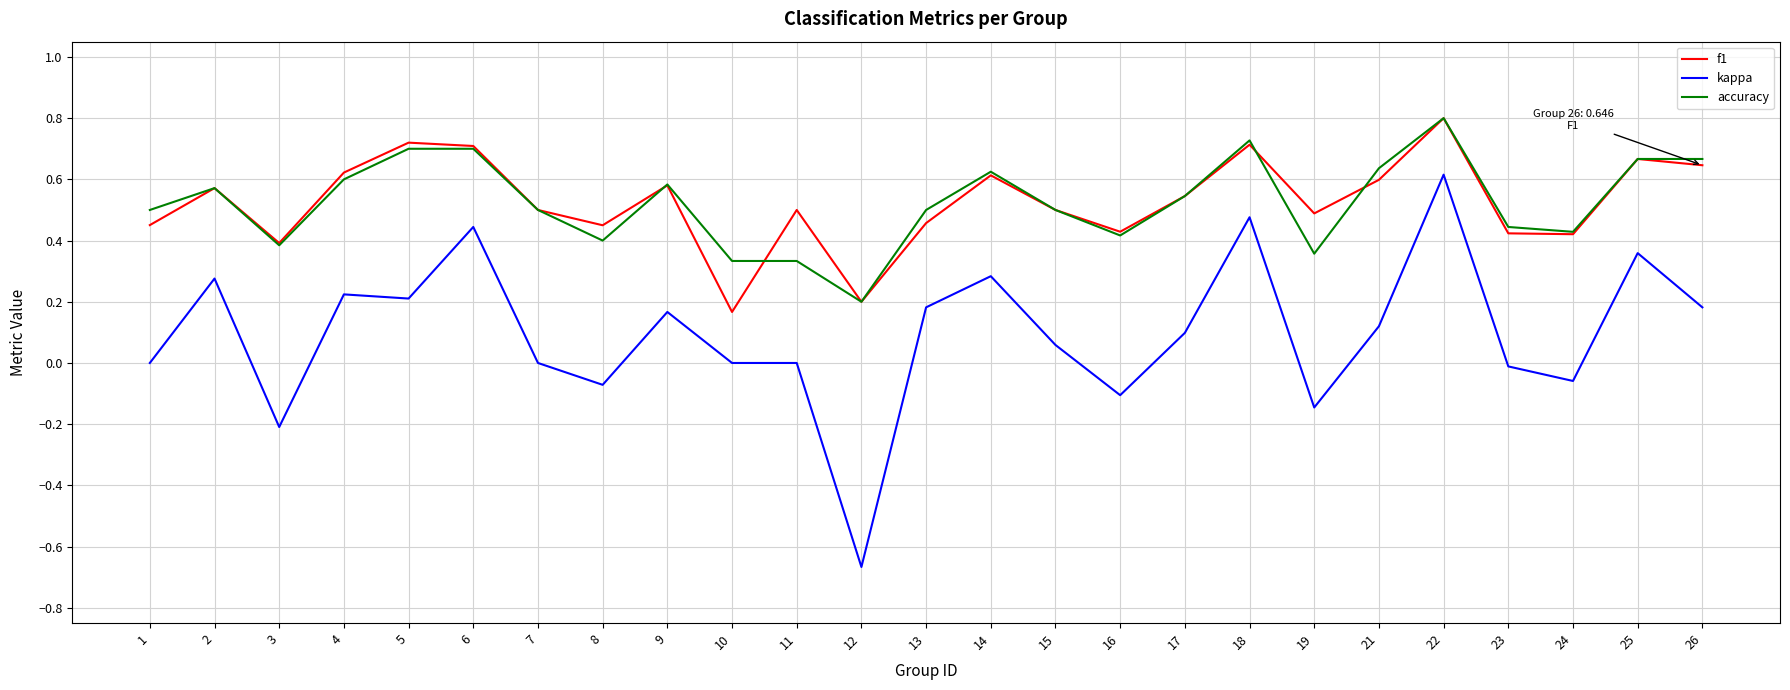

Is it true that accuracy equals 0.5 at 1?

True